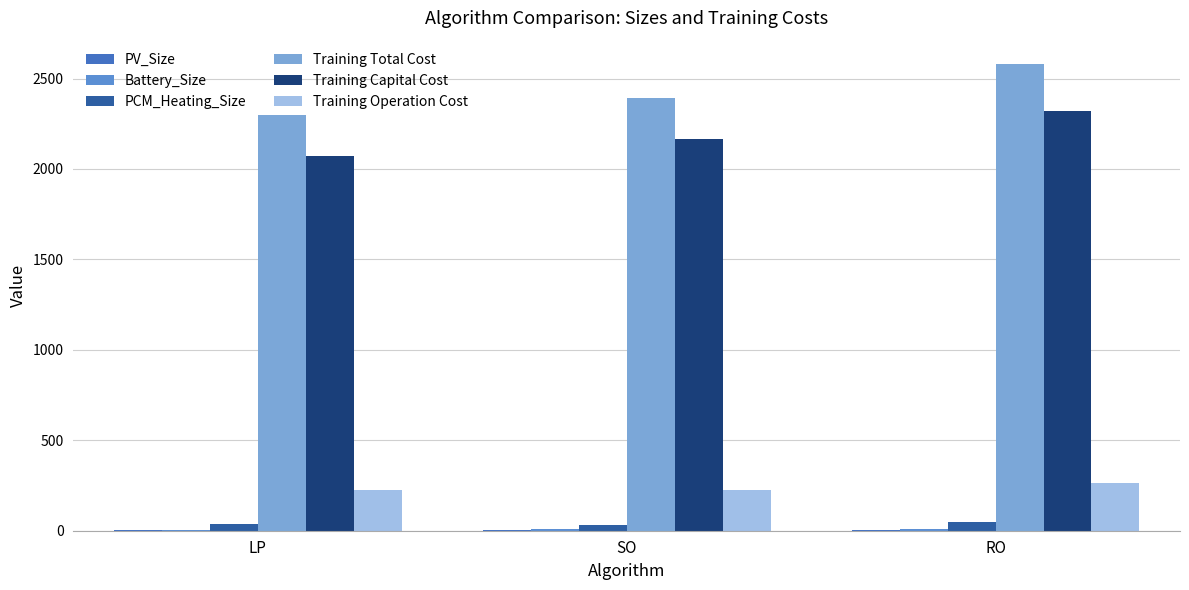

How many series are shown in this chart?

6